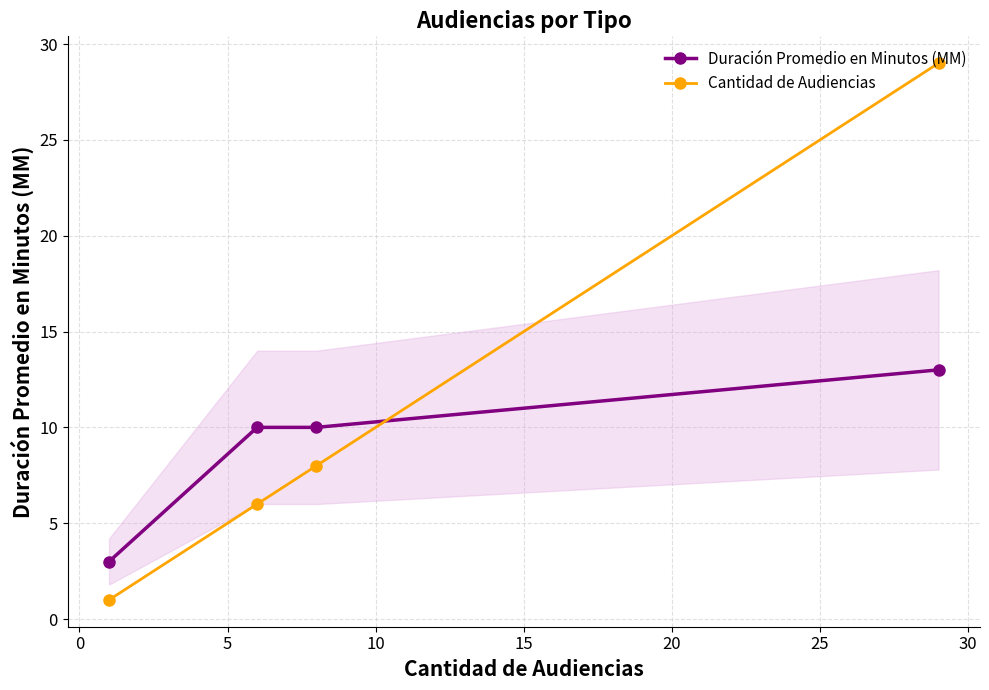

Is this an area chart (filled region under the line)?

No